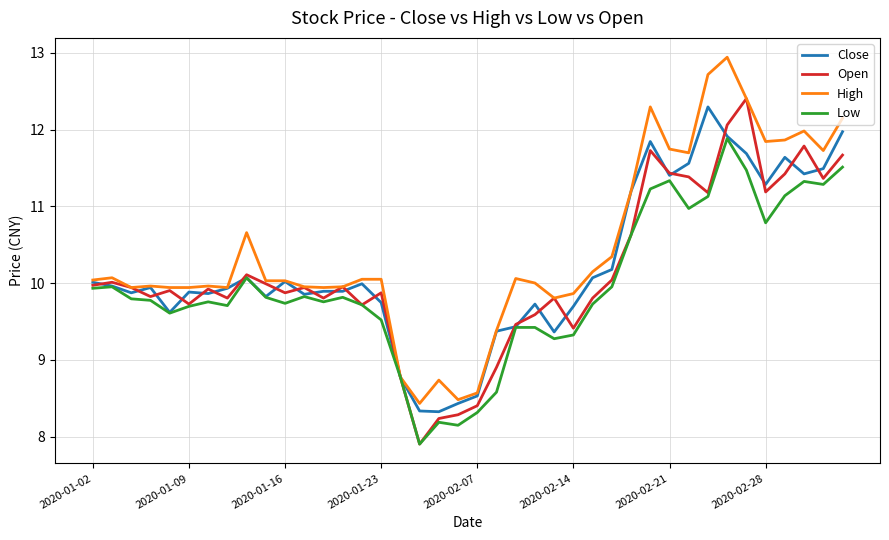

Rank the series by their average value, from lowest to highest.

Low, Open, Close, High